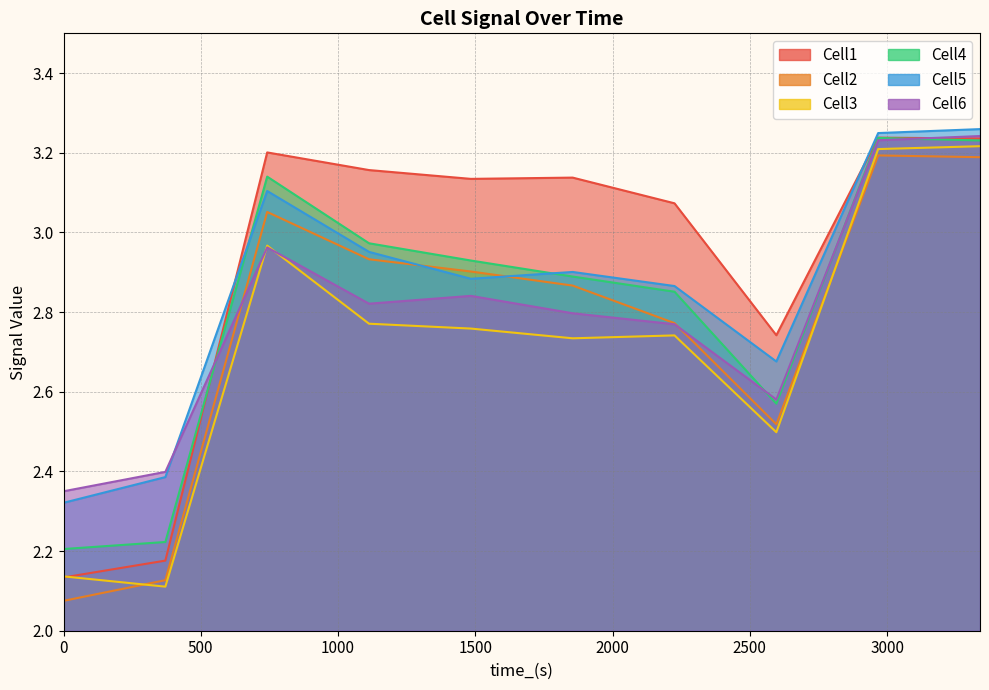

At how many categories does at least one series exceed 2?

10